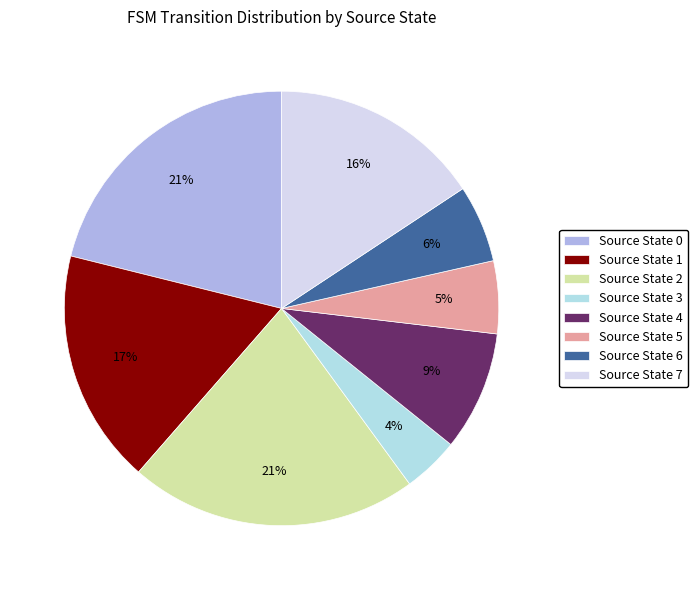

True or false: Source State 1 accounts for 11% of the total.

False